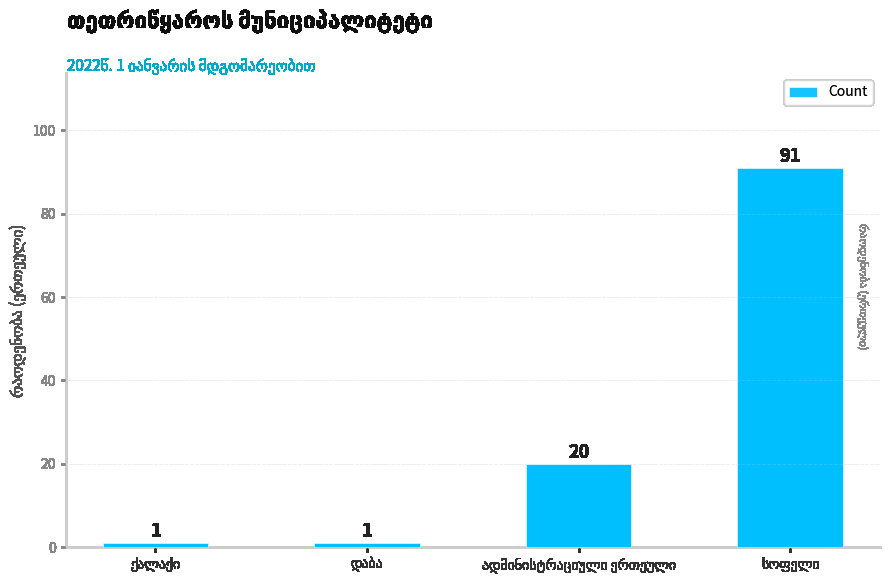

Count the values in the range 1 to 91.

4